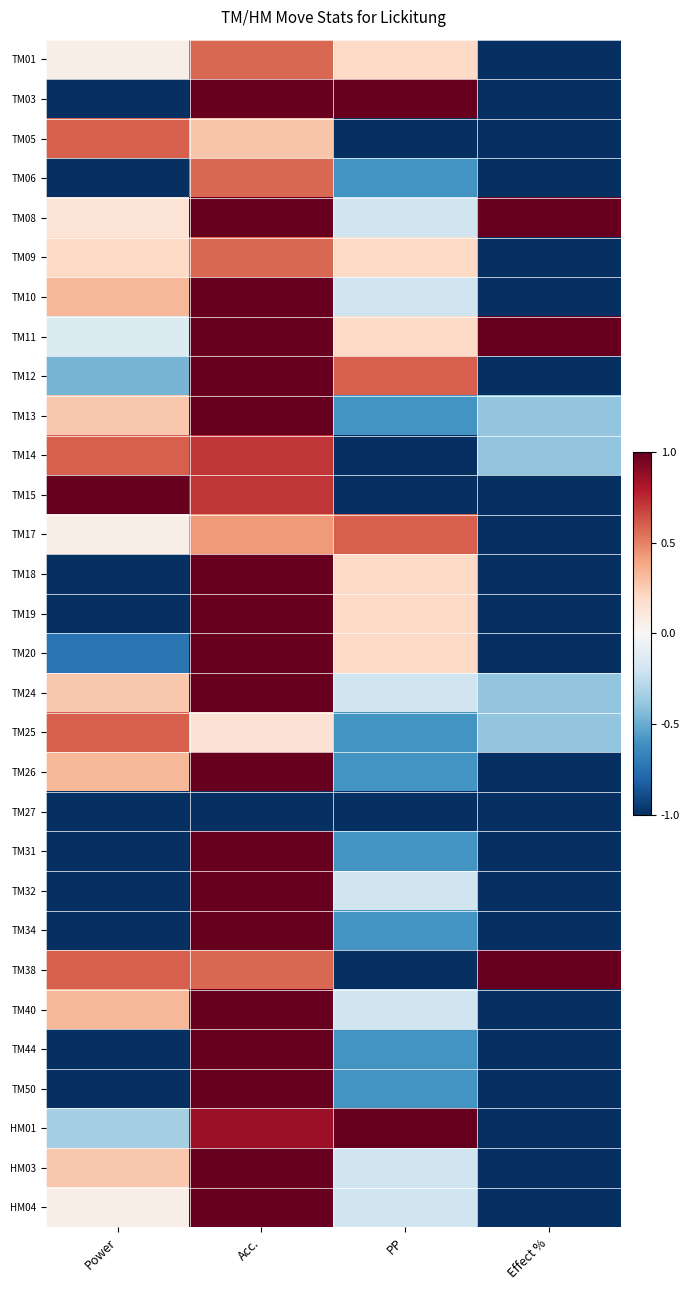

Which has a higher value, Acc. or PP?

Acc.